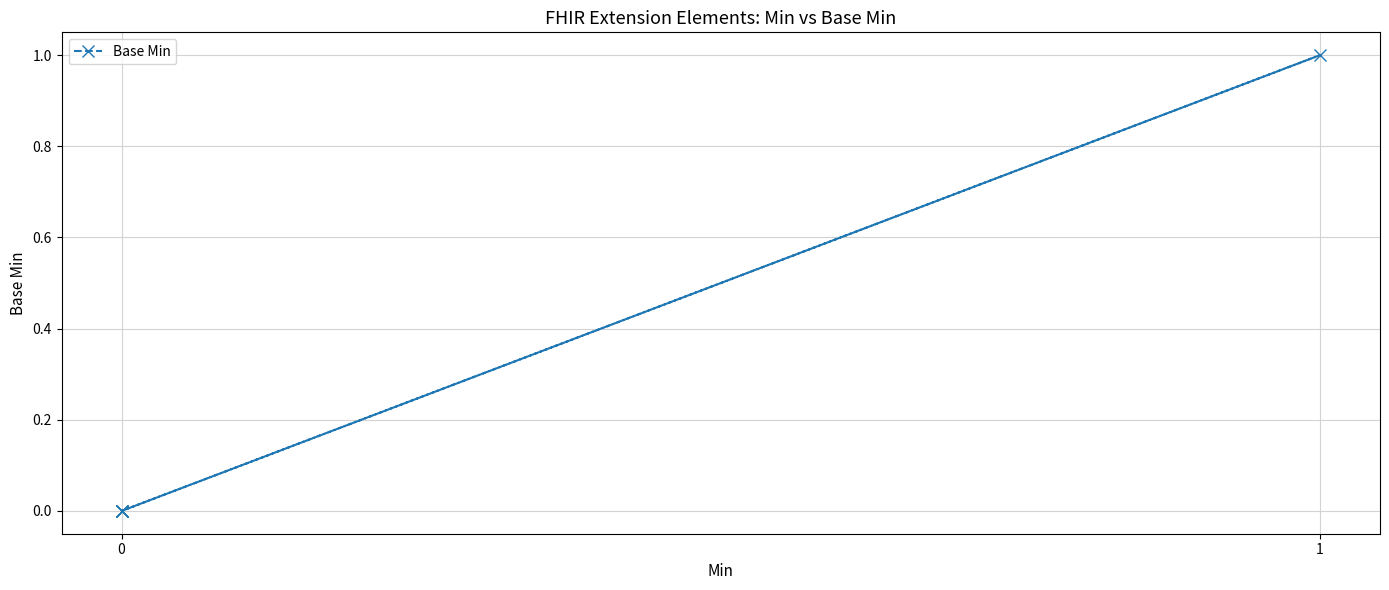

How many positive values are there?

1